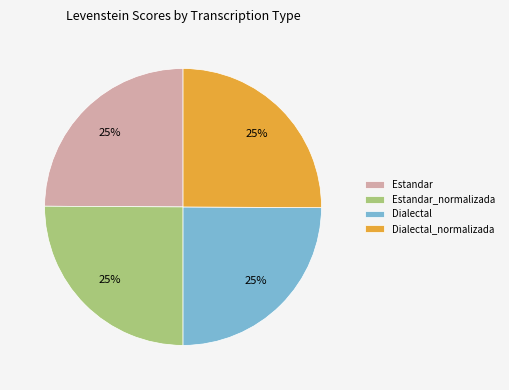

What is the ratio of the value at Estandar to the value at Dialectal?

1.0